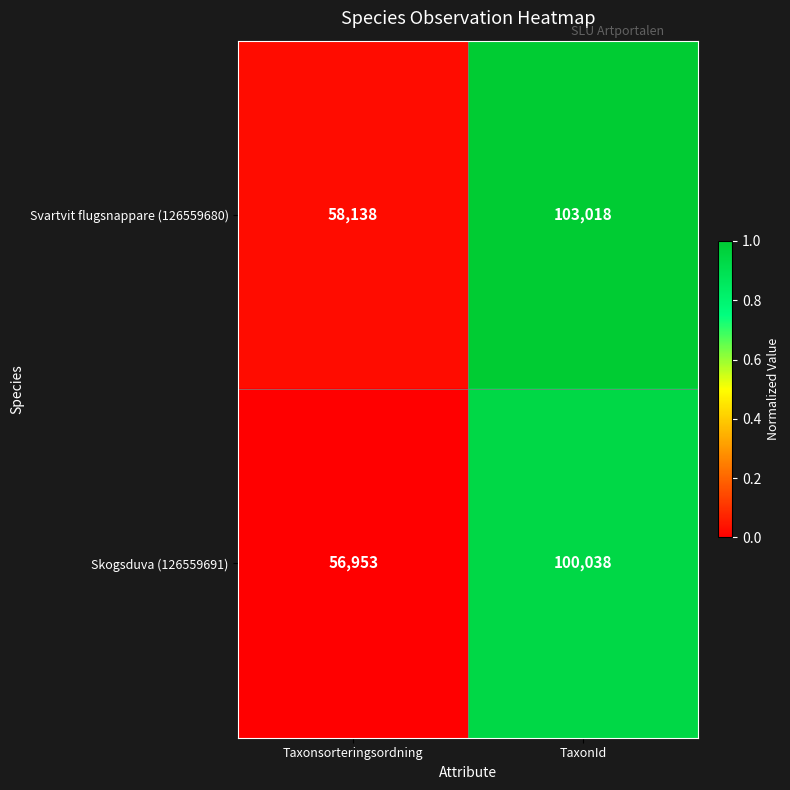

How many categories are shown in the chart?

2